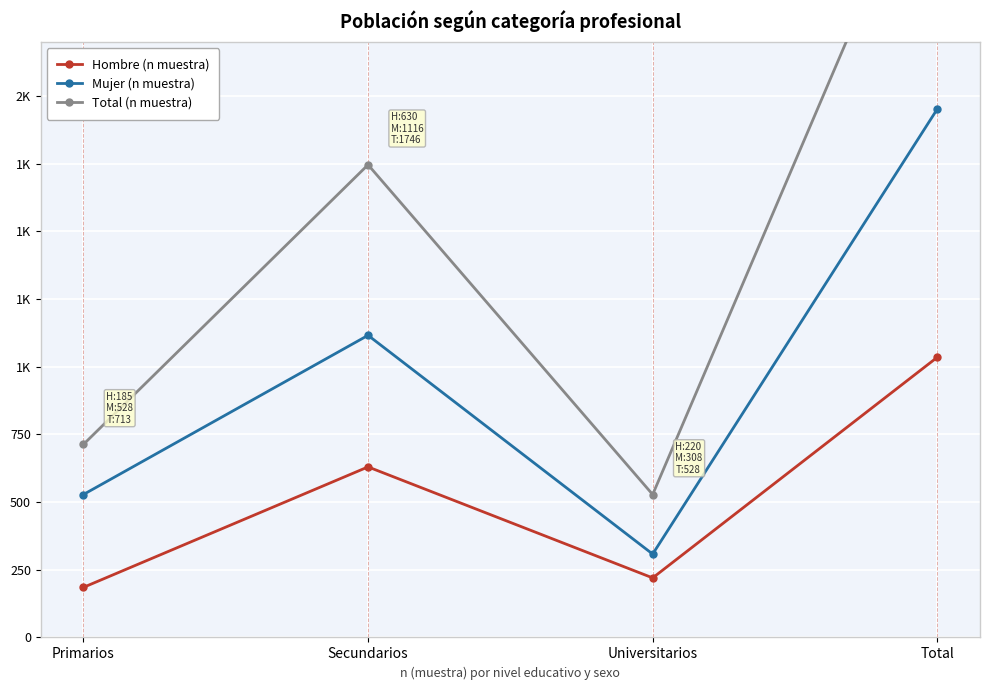

Is this an area chart (filled region under the line)?

No